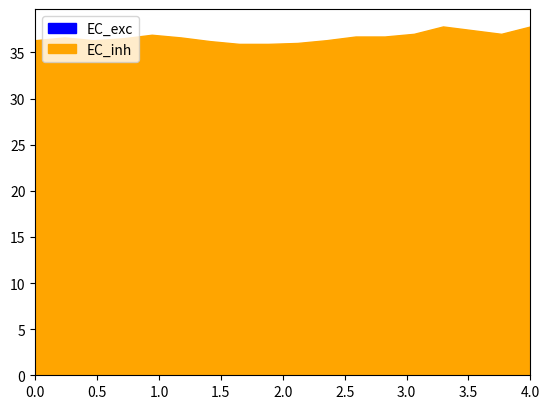

At how many categories does at least one series exceed 4?

18